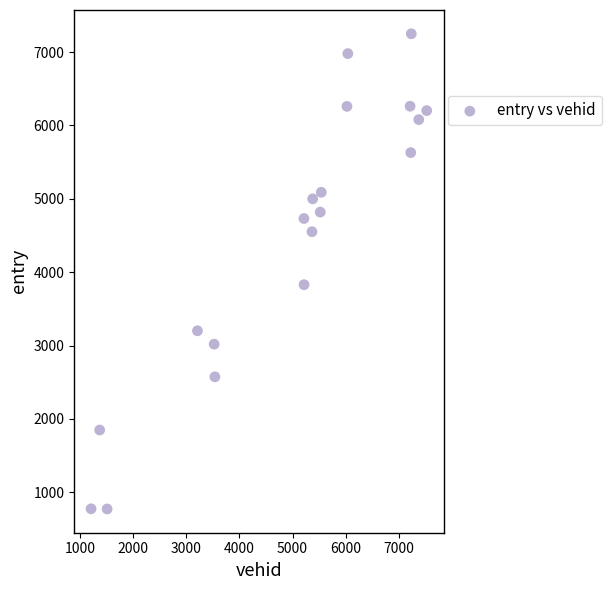

What is the range of Y values (max minus min)?

6476.2